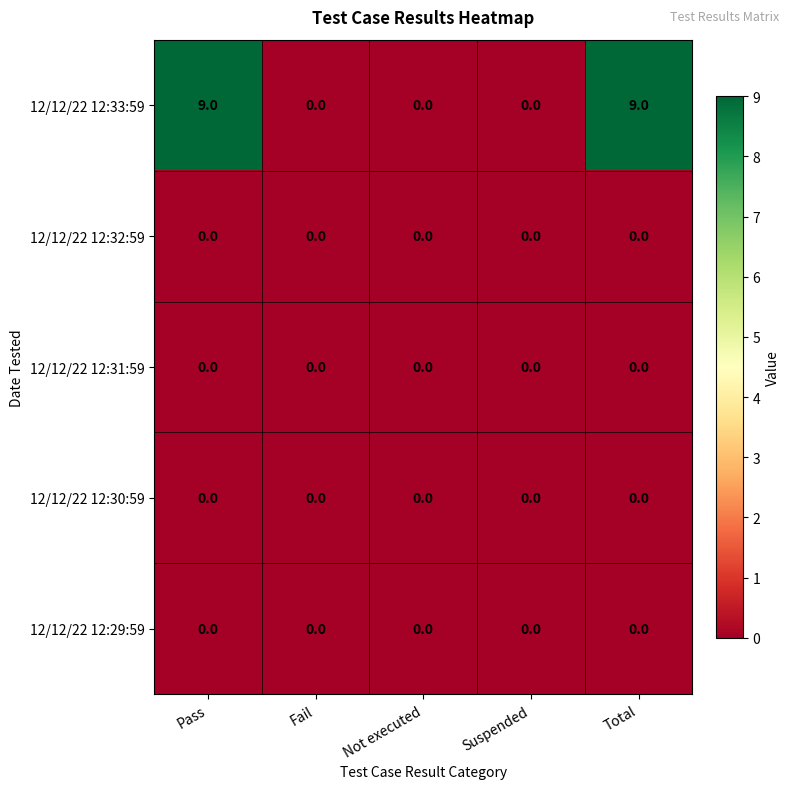

What is the maximum value shown in the chart?

9